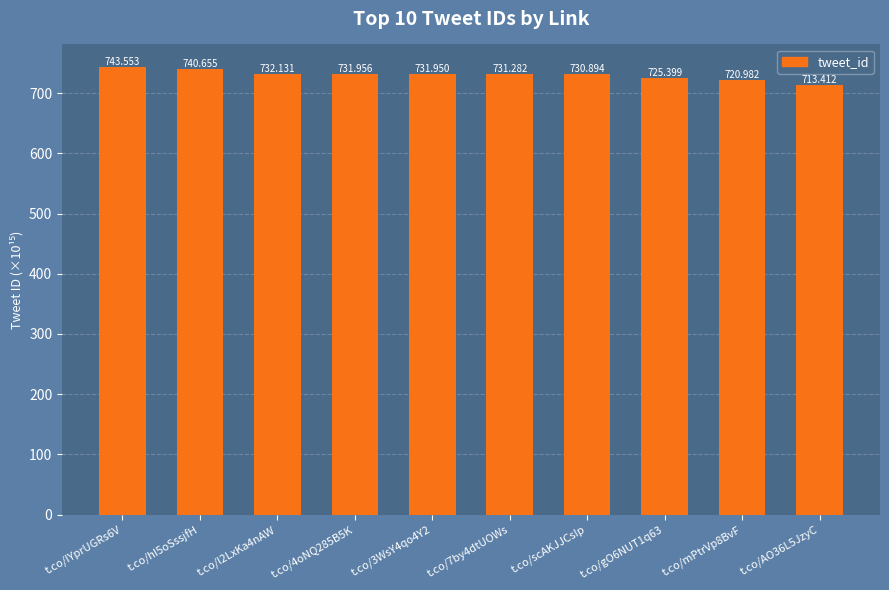

The value at t.co/gO6NUT1q63 is 725.4. True or false?

True